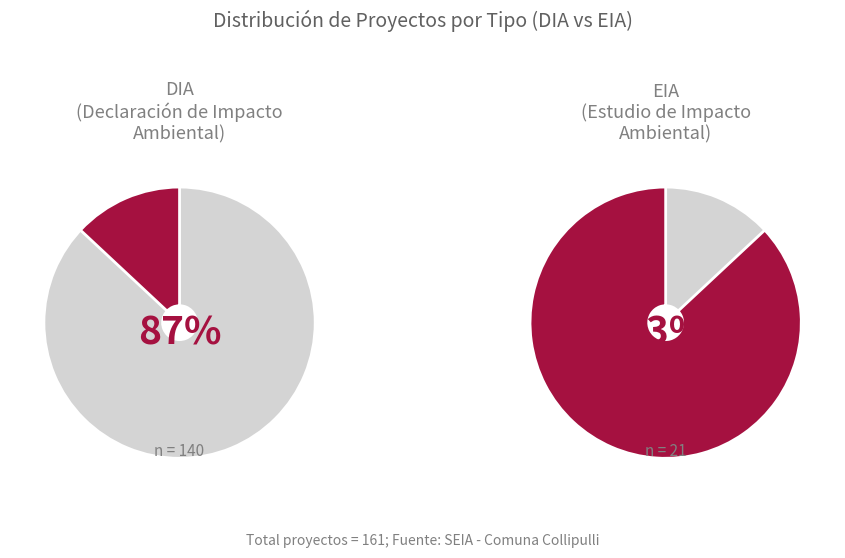

Which category has the biggest portion of the pie?

DIA